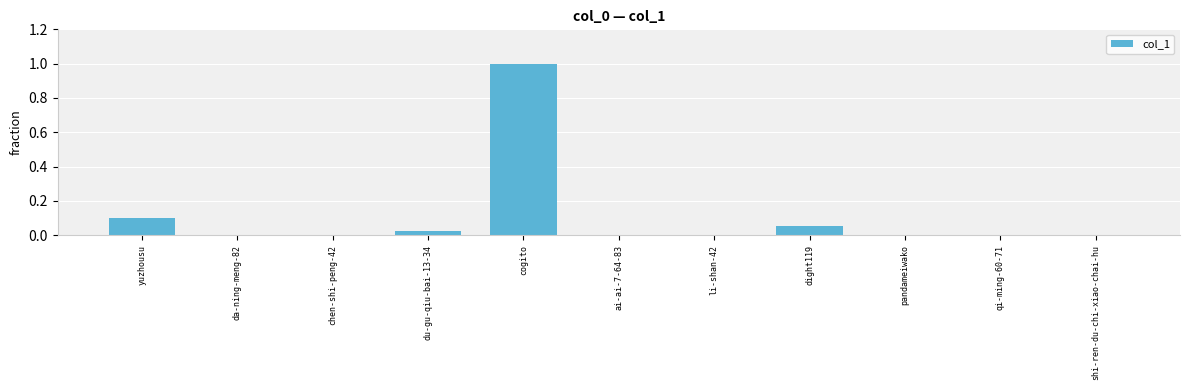

Which category has the highest value across all series?

cogito